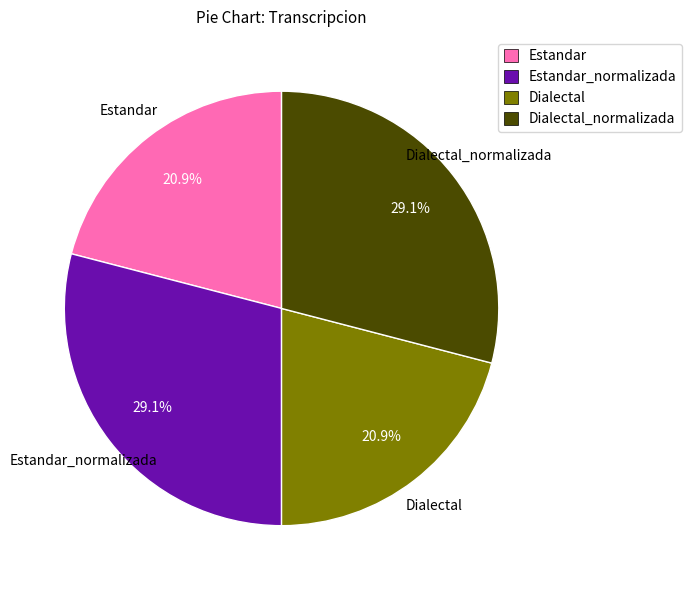

Approximately how many times larger is the value at Dialectal_normalizada compared to Dialectal?

1.4